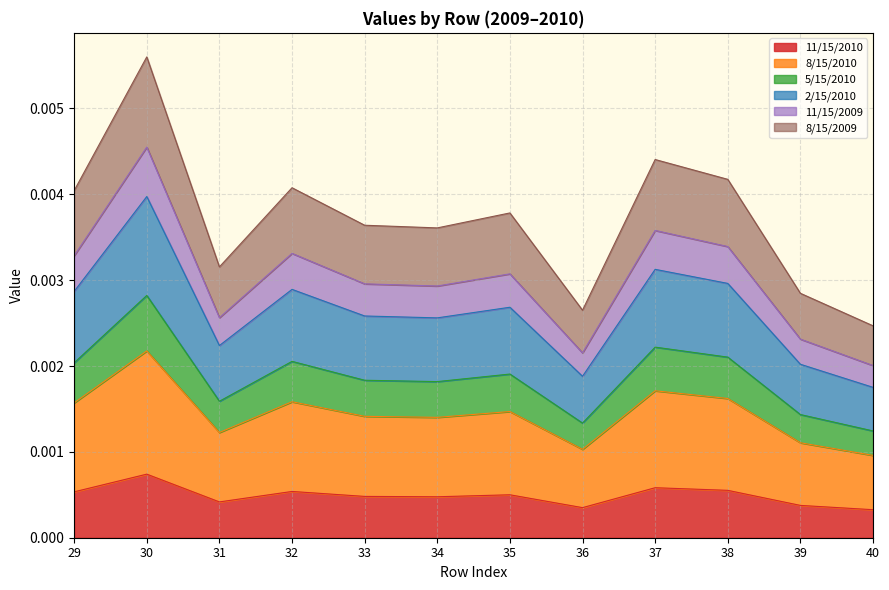

At which category does 11/15/2010 reach its first local valley?

31